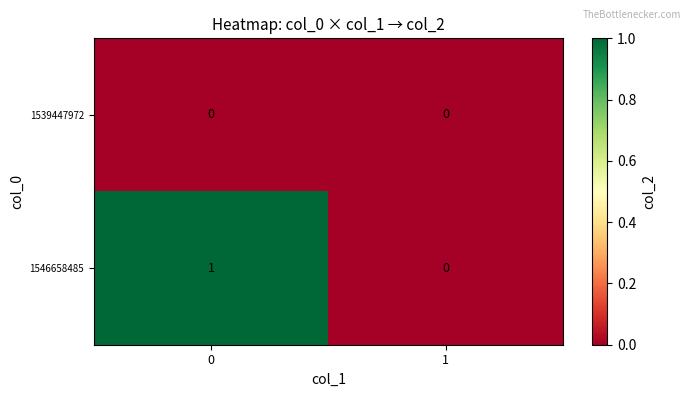

Reading right to left, list all the values displayed in this chart.

1539447972: 0	0
1546658485: 0	1